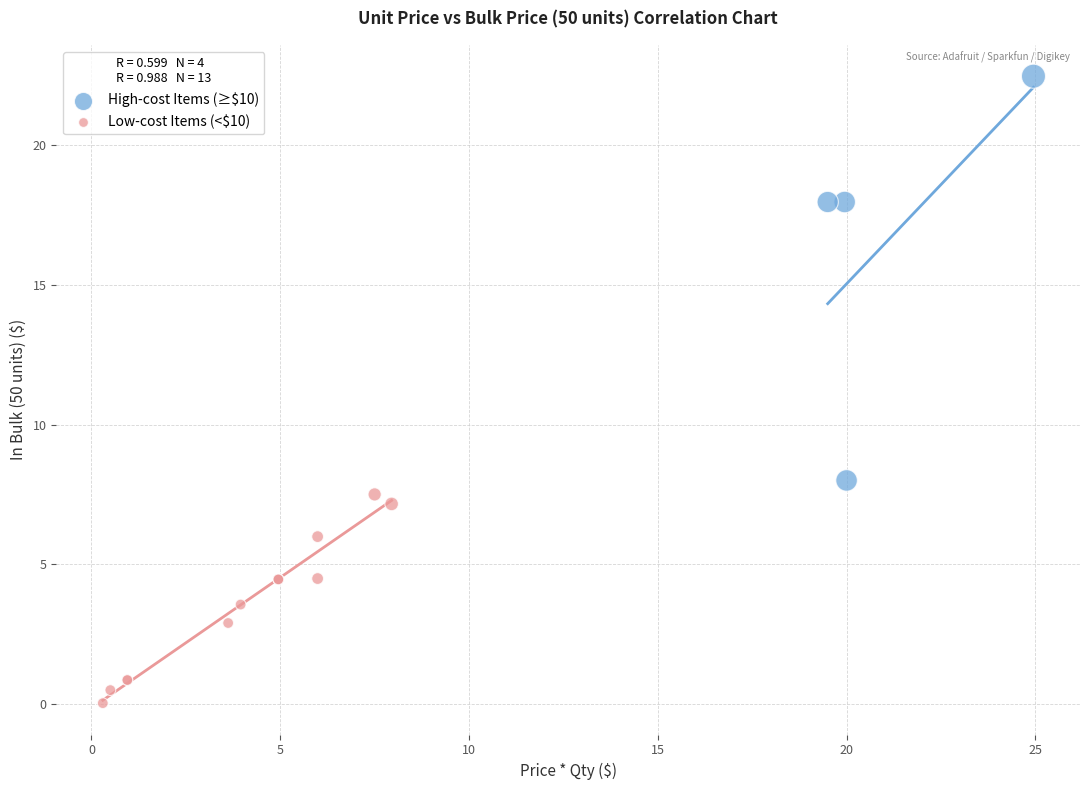

Which series has the widest spread of Y values?

High-cost Items (≥$10)